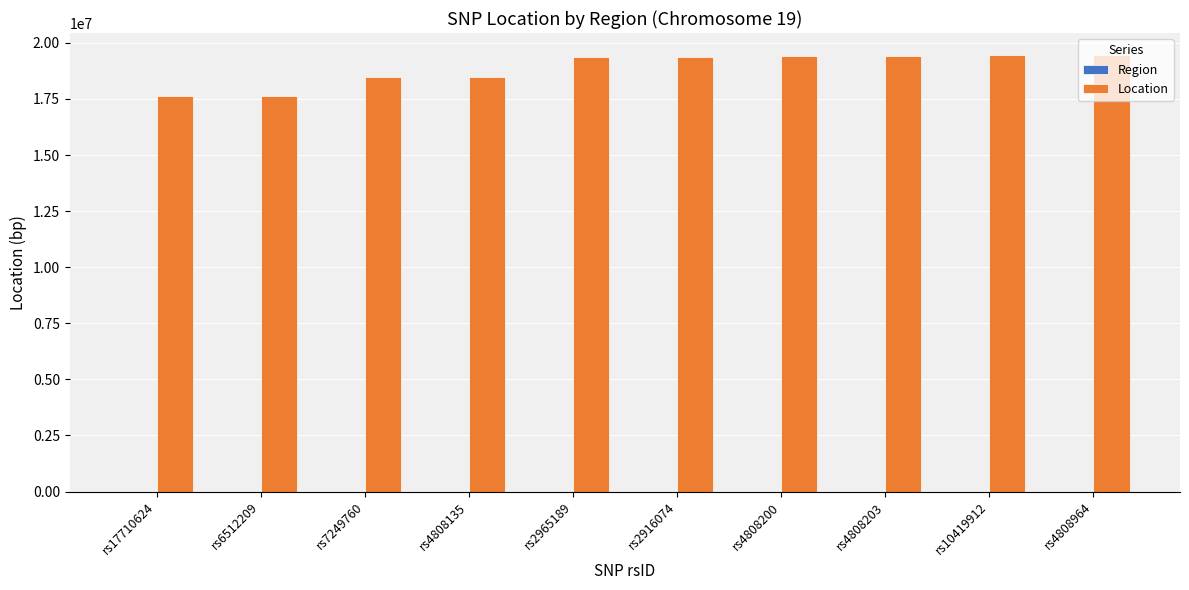

What is the greatest value displayed?

19464692